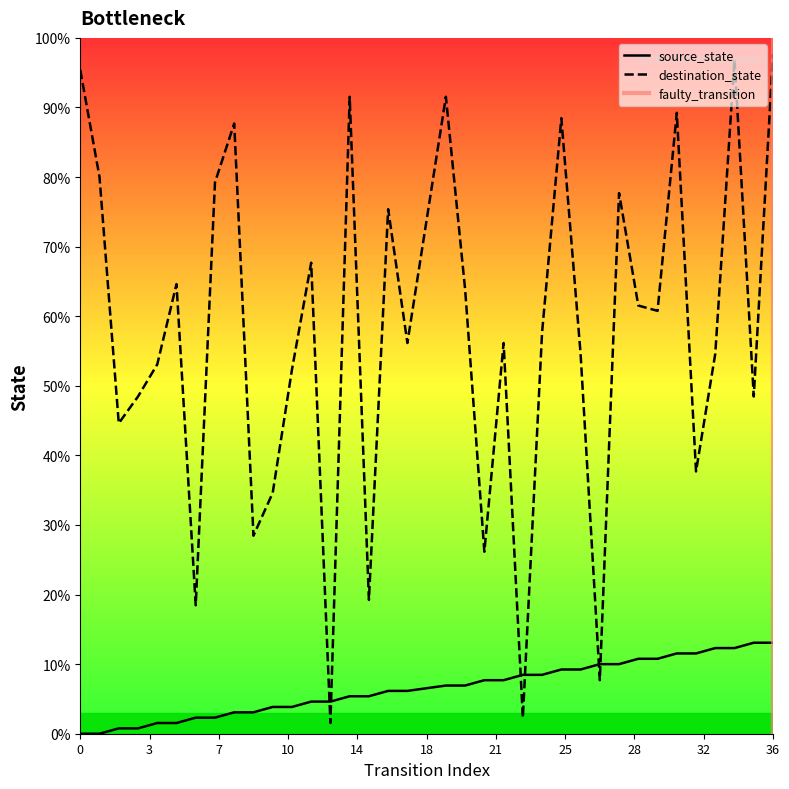

At which category does the chart reach its peak across all series?

36